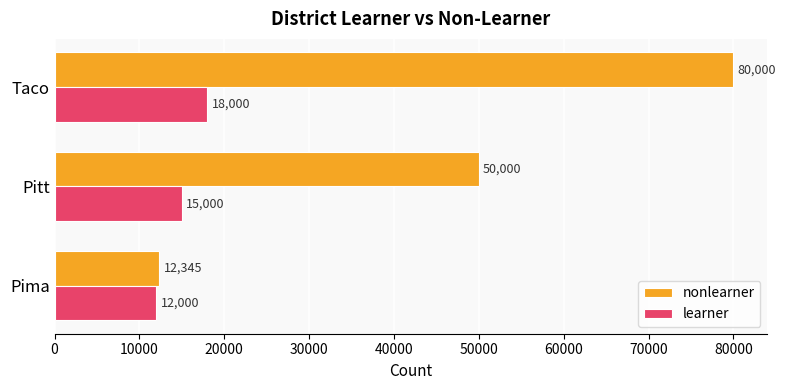

What is the minimum value shown in the chart?

12000